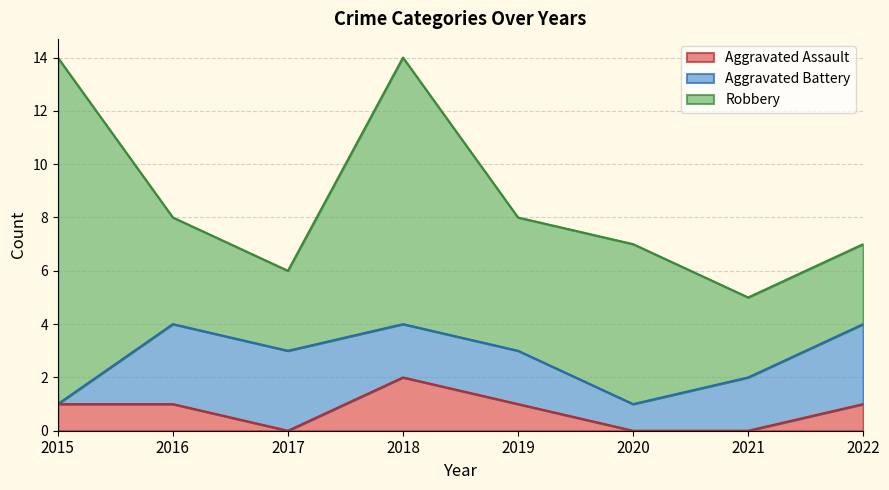

What is the total value across all series at 2017?

6